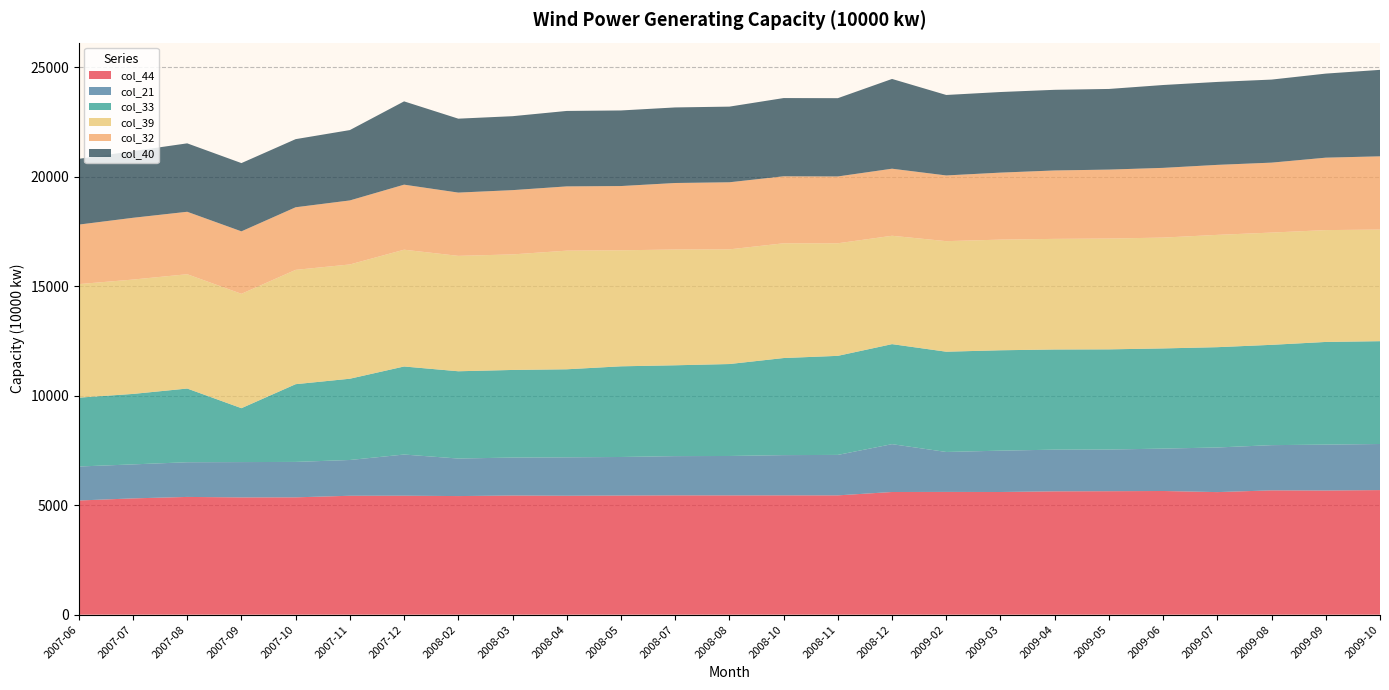

Reading left to right, what are all the values shown in this chart?

col_44: 2007-06=5214	2007-07=5310	2007-08=5377	2007-09=5355	2007-10=5358	2007-11=5430	2007-12=5433	2008-02=5416	2008-03=5441	2008-04=5431	2008-05=5441	2008-07=5449	2008-08=5447	2008-10=5449	2008-11=5448	2008-12=5602	2009-02=5606	2009-03=5602	2009-04=5632	2009-05=5638	2009-06=5648	2009-07=5597	2009-08=5677	2009-09=5670	2009-10=5689
col_21: 2007-06=1552	2007-07=1553	2007-08=1584	2007-09=1613	2007-10=1618	2007-11=1634	2007-12=1880	2008-02=1714	2008-03=1734	2008-04=1754	2008-05=1760	2008-07=1791	2008-08=1800	2008-10=1837	2008-11=1848	2008-12=2185	2009-02=1824	2009-03=1888	2009-04=1904	2009-05=1903	2009-06=1936	2009-07=2038	2009-08=2065	2009-09=2096	2009-10=2105
col_33: 2007-06=3144	2007-07=3218	2007-08=3366	2007-09=2462	2007-10=3550	2007-11=3711	2007-12=4021	2008-02=3986	2008-03=4001	2008-04=4021	2008-05=4141	2008-07=4149	2008-08=4199	2008-10=4434	2008-11=4524	2008-12=4568	2009-02=4579	2009-03=4585	2009-04=4574	2009-05=4575	2009-06=4575	2009-07=4581	2009-08=4581	2009-09=4689	2009-10=4696
col_39: 2007-06=5186	2007-07=5223	2007-08=5221	2007-09=5223	2007-10=5221	2007-11=5219	2007-12=5334	2008-02=5270	2008-03=5277	2008-04=5418	2008-05=5298	2008-07=5288	2008-08=5237	2008-10=5240	2008-11=5141	2008-12=4949	2009-02=5049	2009-03=5053	2009-04=5052	2009-05=5061	2009-06=5062	2009-07=5129	2009-08=5127	2009-09=5108	2009-10=5097
col_32: 2007-06=2718	2007-07=2821	2007-08=2852	2007-09=2853	2007-10=2859	2007-11=2924	2007-12=2970	2008-02=2890	2008-03=2935	2008-04=2935	2008-05=2935	2008-07=3037	2008-08=3064	2008-10=3060	2008-11=3052	2008-12=3063	2009-02=3001	2009-03=3060	2009-04=3125	2009-05=3149	2009-06=3184	2009-07=3197	2009-08=3194	2009-09=3308	2009-10=3345
col_40: 2007-06=3003	2007-07=3045	2007-08=3125	2007-09=3117	2007-10=3111	2007-11=3213	2007-12=3804	2008-02=3376	2008-03=3377	2008-04=3446	2008-05=3452	2008-07=3451	2008-08=3455	2008-10=3573	2008-11=3575	2008-12=4099	2009-02=3675	2009-03=3681	2009-04=3683	2009-05=3683	2009-06=3784	2009-07=3788	2009-08=3793	2009-09=3839	2009-10=3949